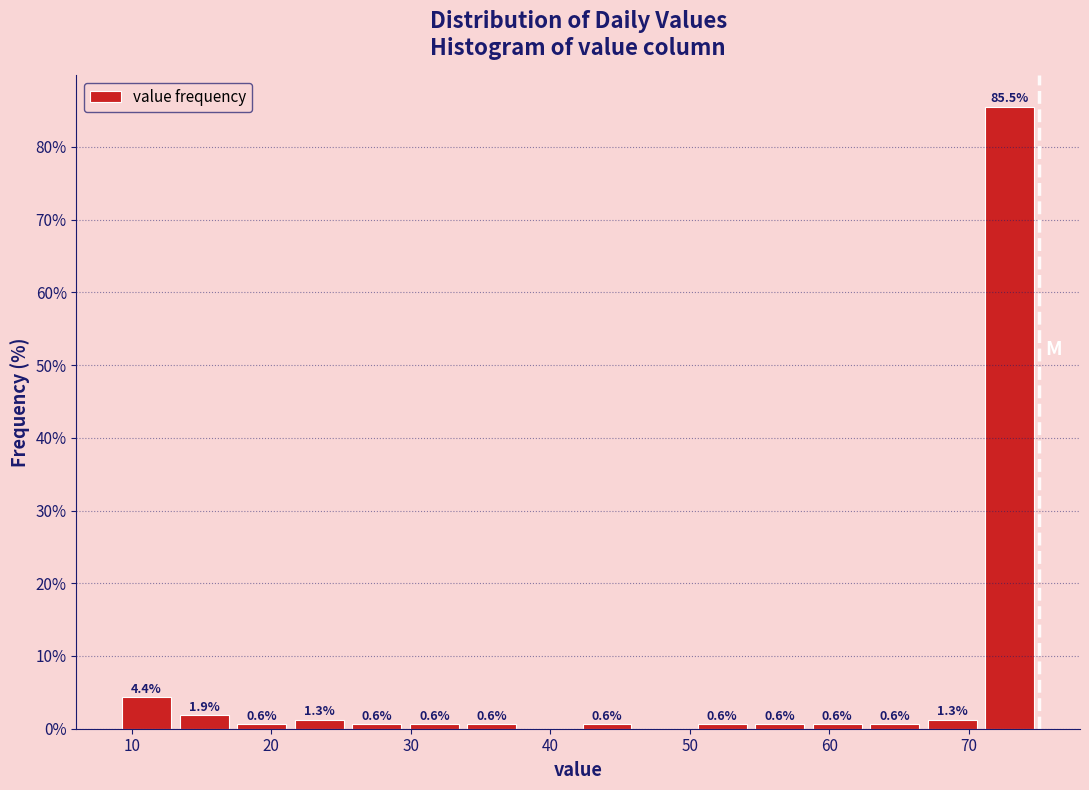

Which range on the x-axis has the tallest bar?

71 to 75